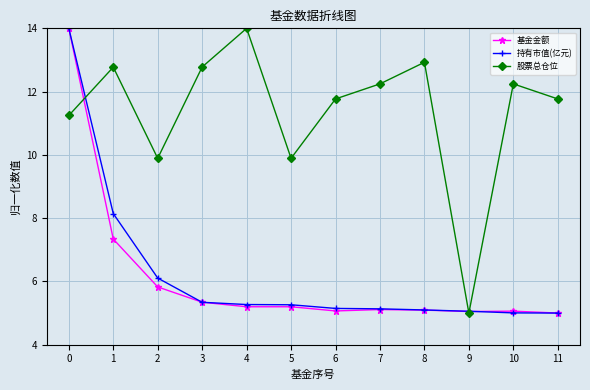

What is the minimum value shown in the chart?

5.0